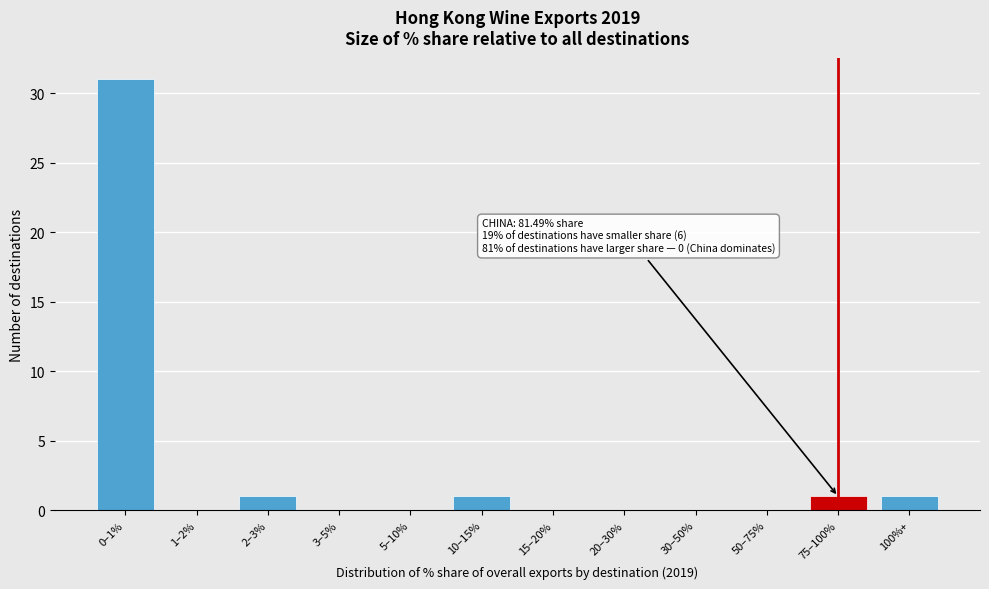

Reading left to right, what are all the values shown in this chart?

0–1%=31	1–2%=0	2–3%=1	3–5%=0	5–10%=0	10–15%=1	15–20%=0	20–30%=0	30–50%=0	50–75%=0	75–100%=1	100%+=1